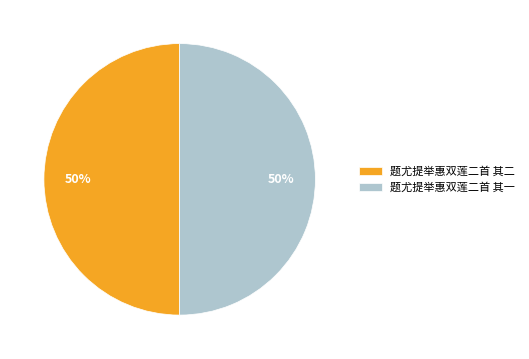

What is the ratio of the value at 题尤提举惠双莲二首 其一 to the value at 题尤提举惠双莲二首 其二?

1.0